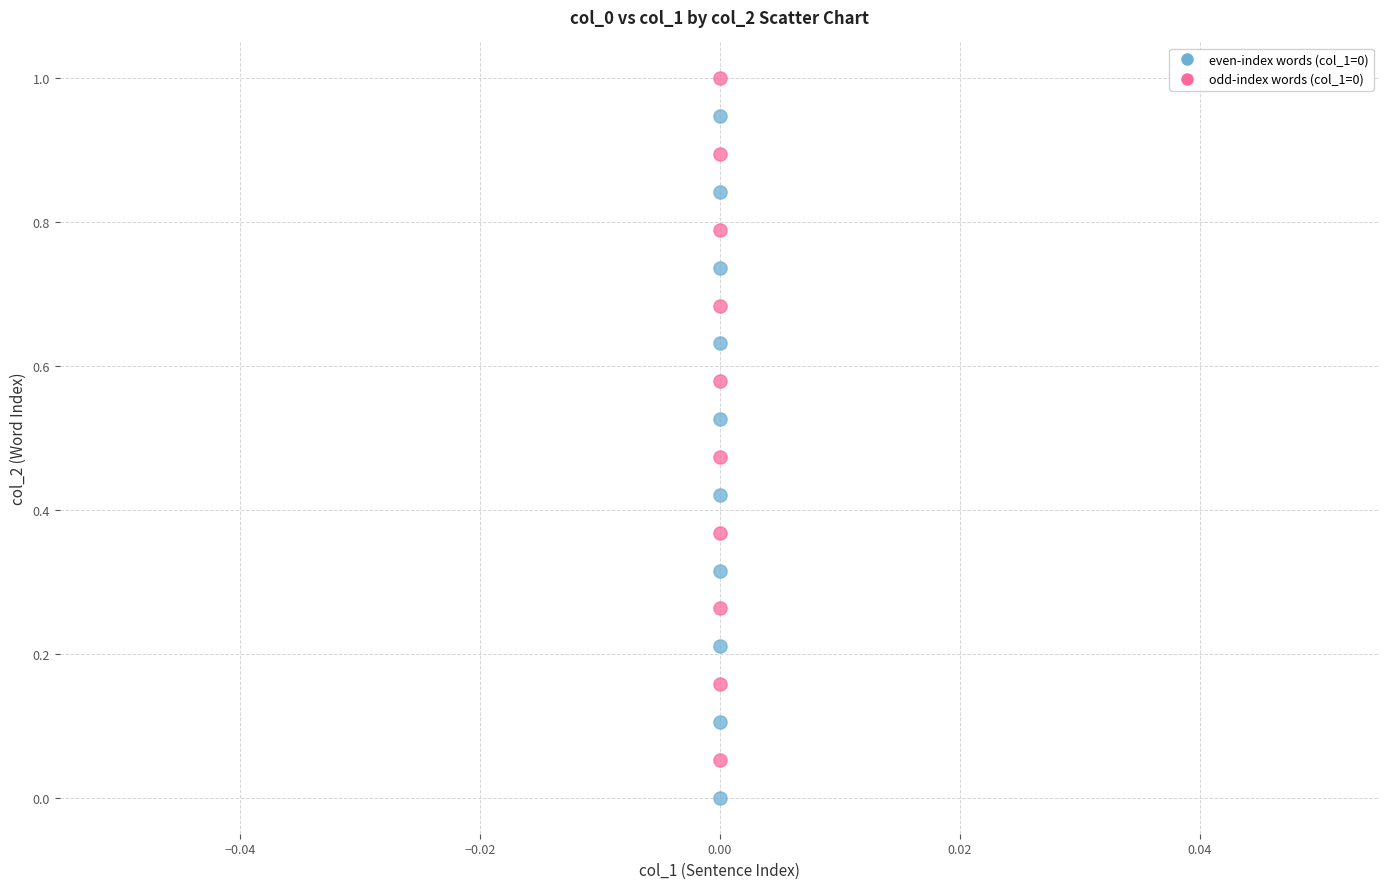

Which series contains the lowest Y value?

even-index words (col_1=0)